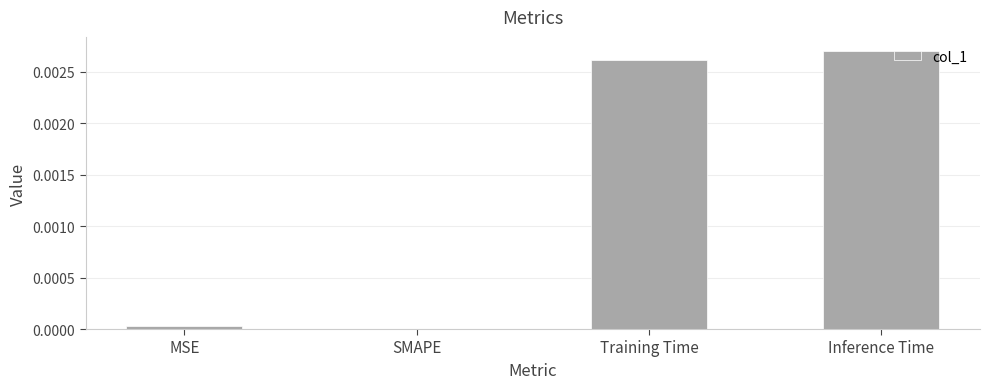

The chart shows a value of 0.0 at SMAPE. True or false?

True